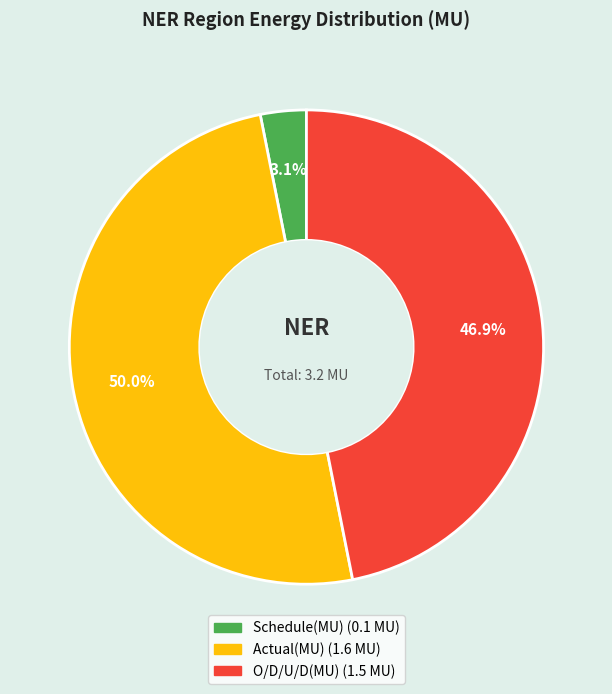

To the nearest percent, what is the difference between the Actual(MU) and O/D/U/D(MU) slice percentages?

3%